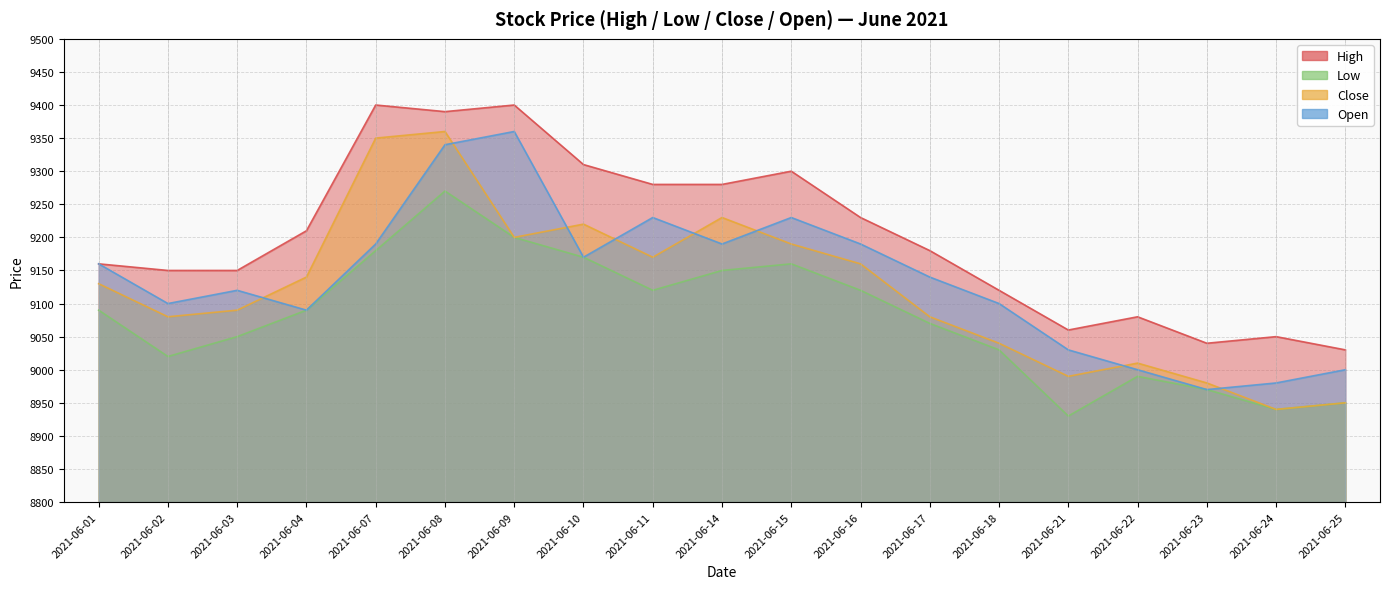

Where is Open nearest to the value 9165?

2021-06-01